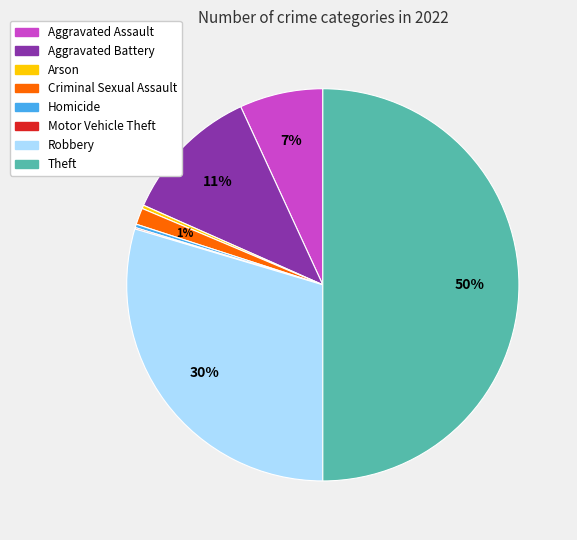

Is it true that Criminal Sexual Assault is 1% of the pie?

True